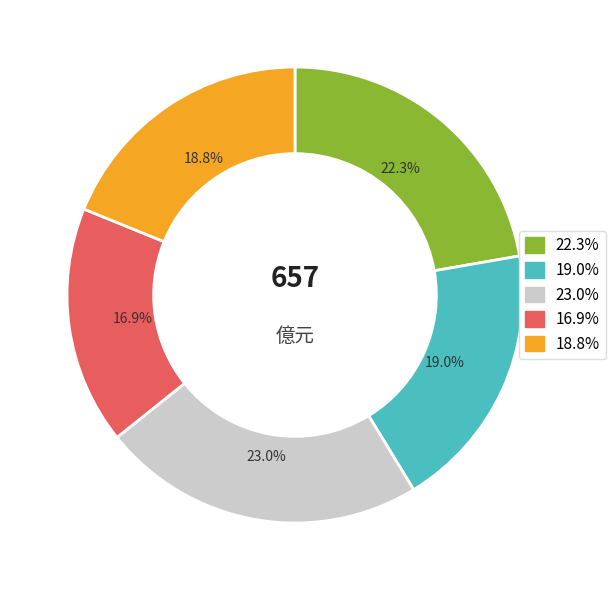

Is there a majority slice in this chart?

No